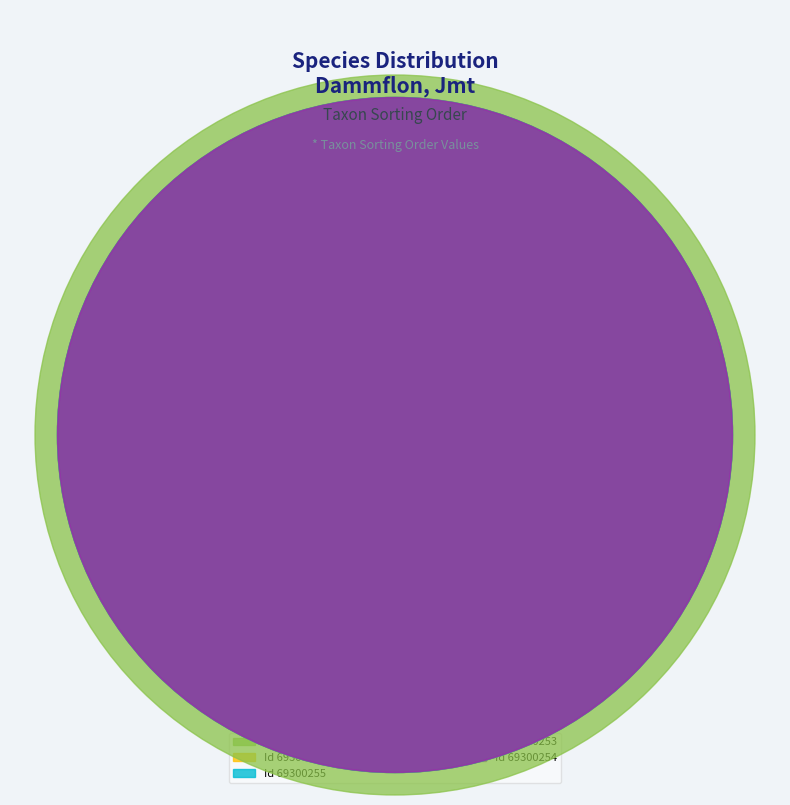

To the nearest percent, what is the average slice percentage?

14%